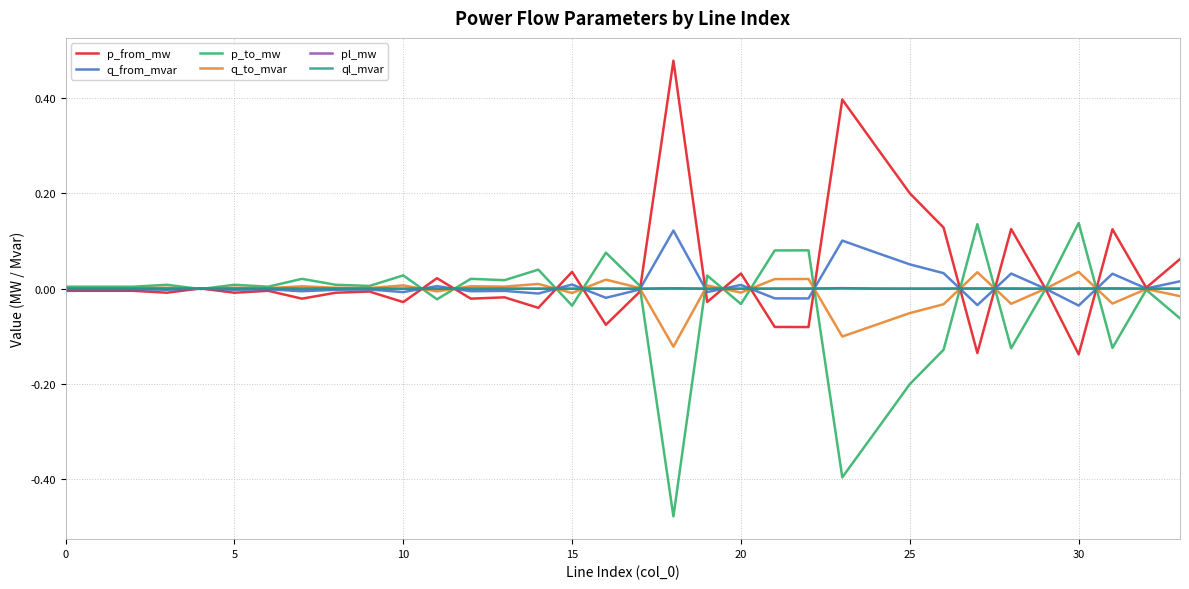

How many lines are shown in the chart?

6